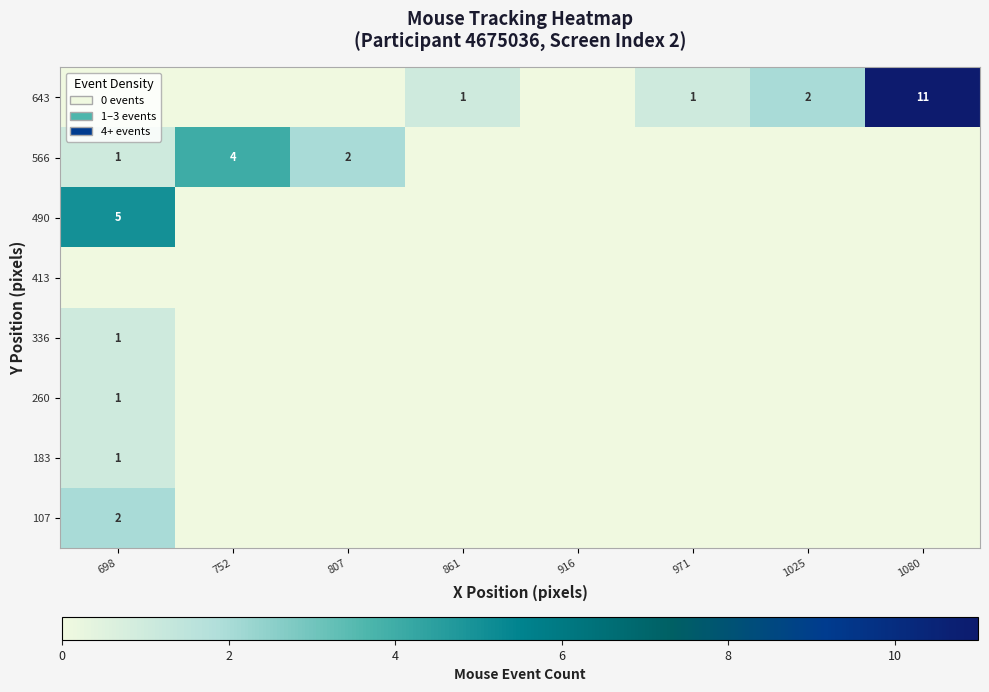

How many values in 643 are above zero?

4